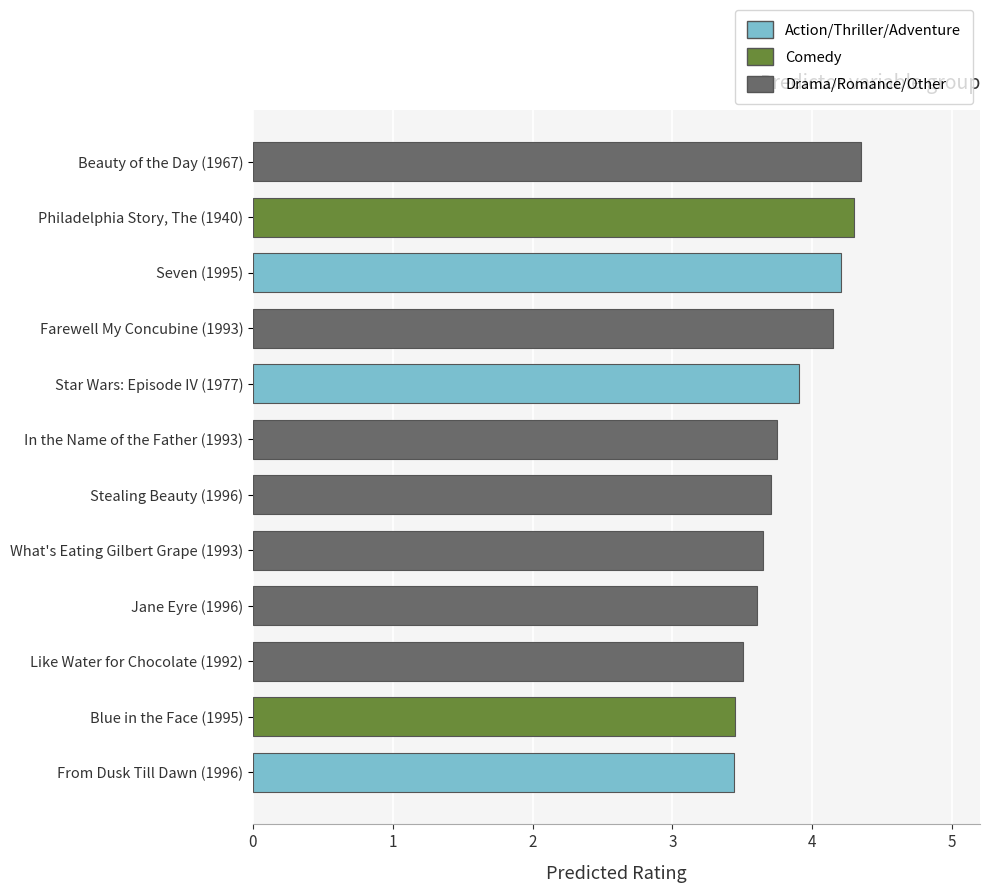

Rank the categories by value from lowest to highest.

From Dusk Till Dawn (1996), Blue in the Face (1995), Like Water for Chocolate (1992), Jane Eyre (1996), What's Eating Gilbert Grape (1993), Stealing Beauty (1996), In the Name of the Father (1993), Star Wars: Episode IV (1977), Farewell My Concubine (1993), Seven (1995), Philadelphia Story, The (1940), Beauty of the Day (1967)